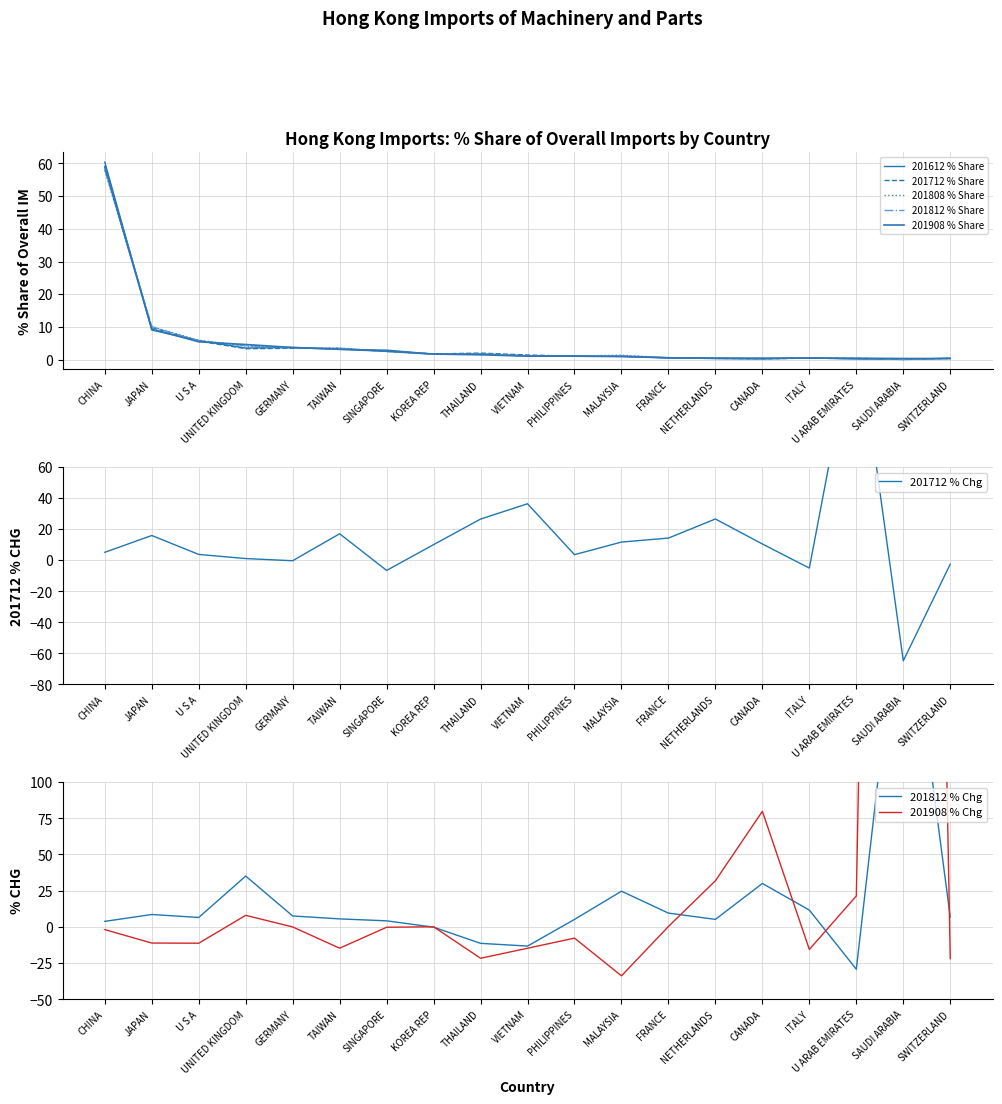

How many categories are shown in the chart?

19